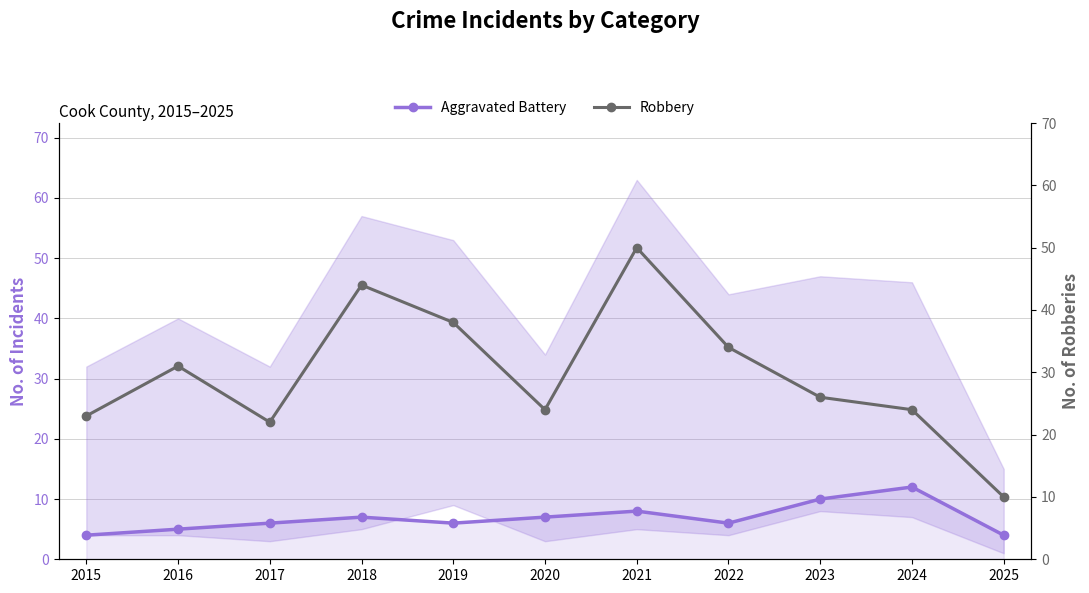

Rank the categories by Aggravated Battery value from lowest to highest.

2015, 2025, 2016, 2017, 2019, 2022, 2018, 2020, 2021, 2023, 2024